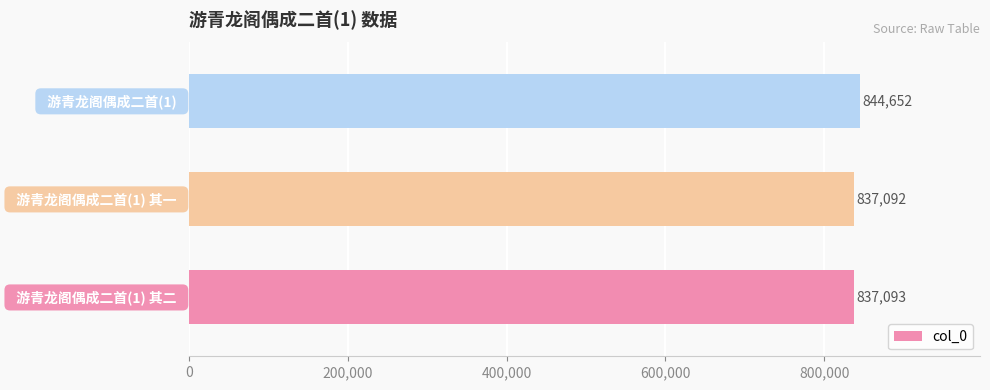

What is the sum of all values?

2518837